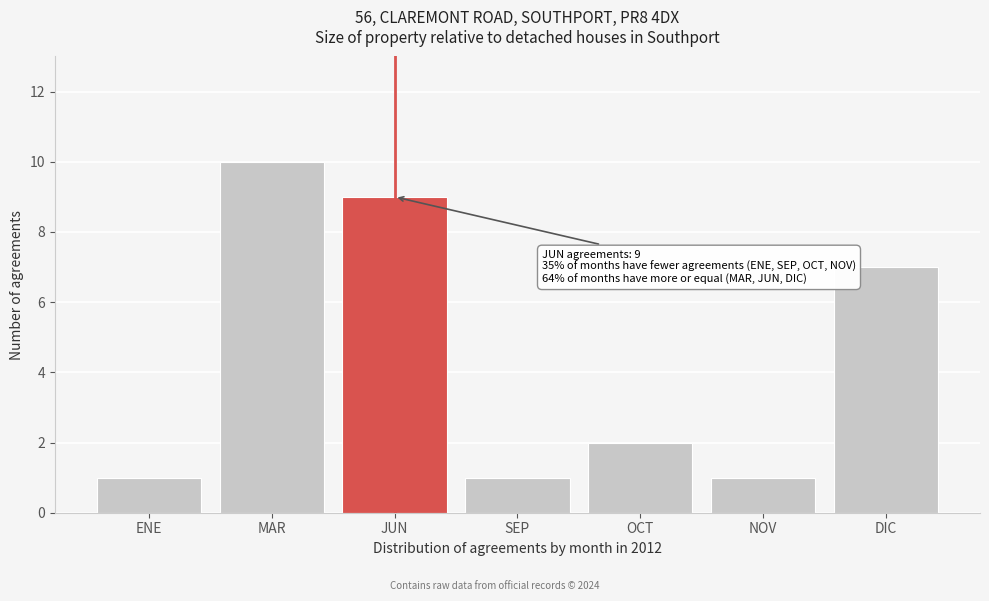

Reading left to right, what are all the values shown in this chart?

ENE=1	MAR=10	JUN=9	SEP=1	OCT=2	NOV=1	DIC=7